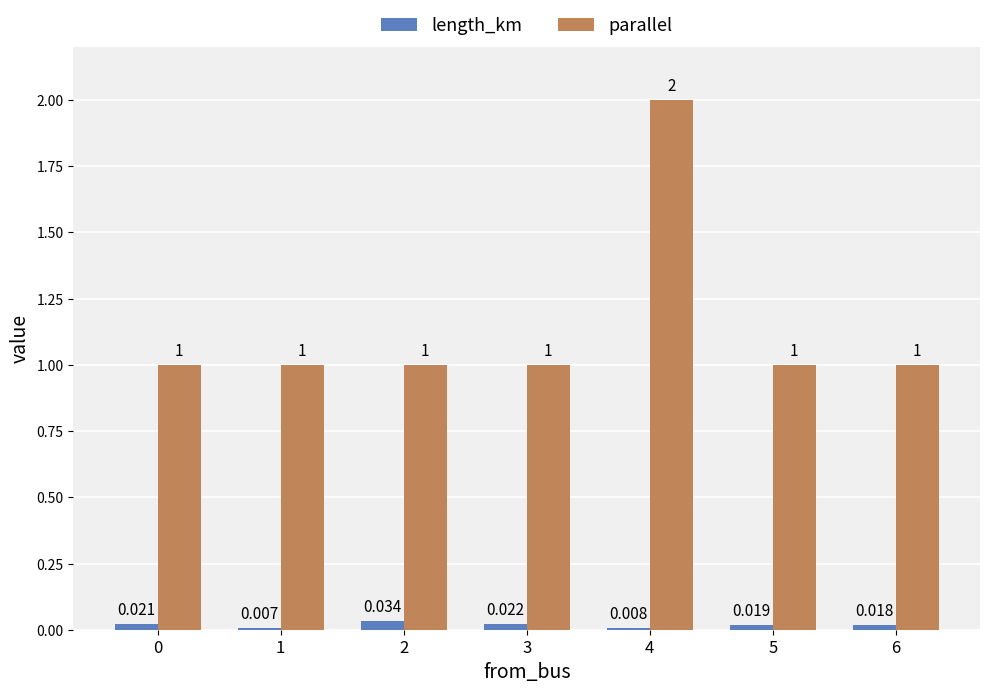

Which series has the largest total across all categories?

parallel